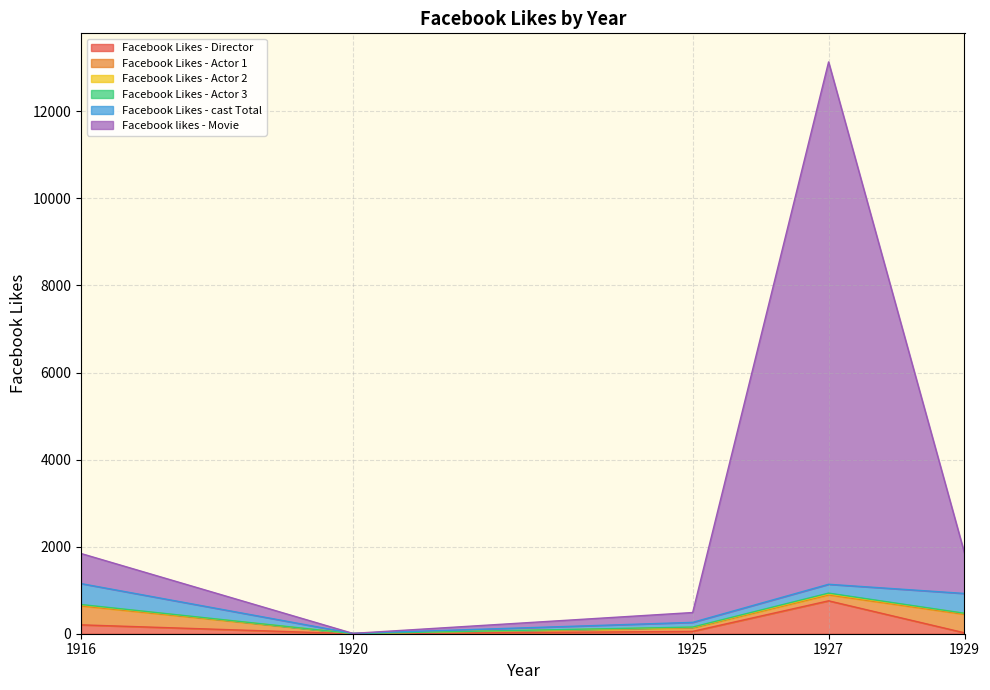

Which series changed the most between 1925 and 1929?

Facebook likes - Movie